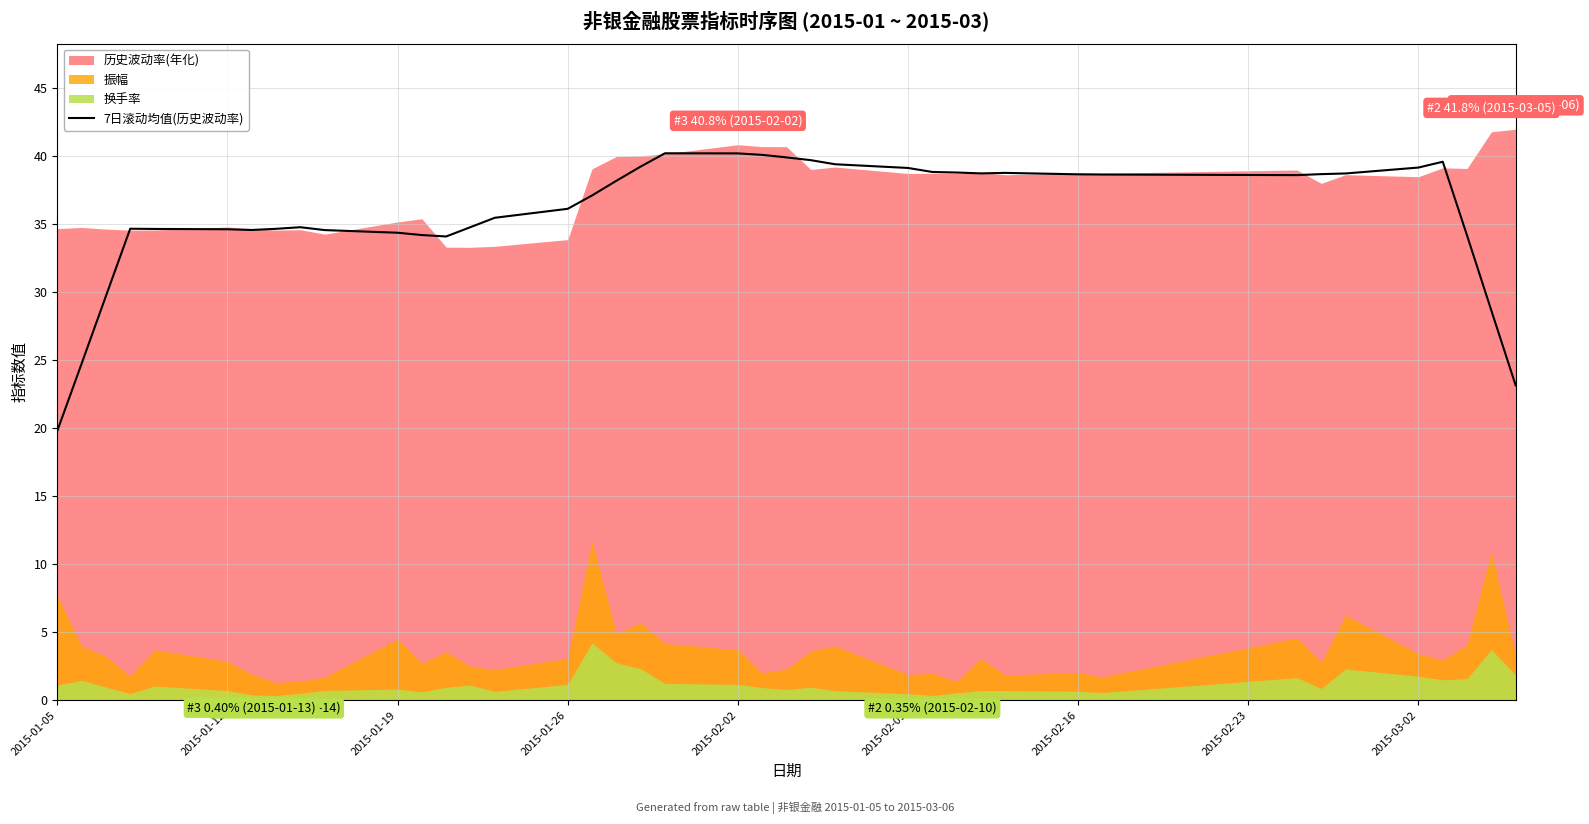

What is the lowest value of the 7日滚动均值(历史波动率) series?

19.8